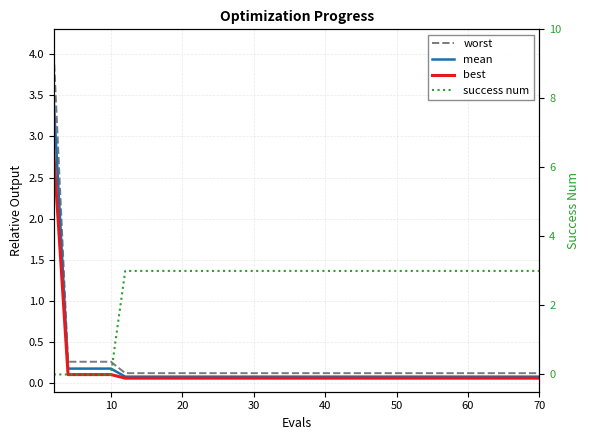

Which series has the largest range (max minus min)?

worst